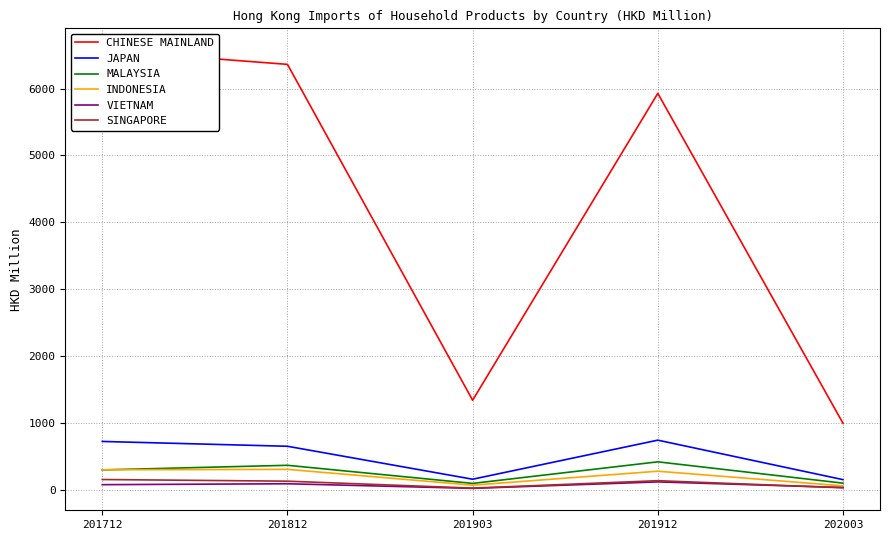

Which series has the widest spread of values?

CHINESE MAINLAND